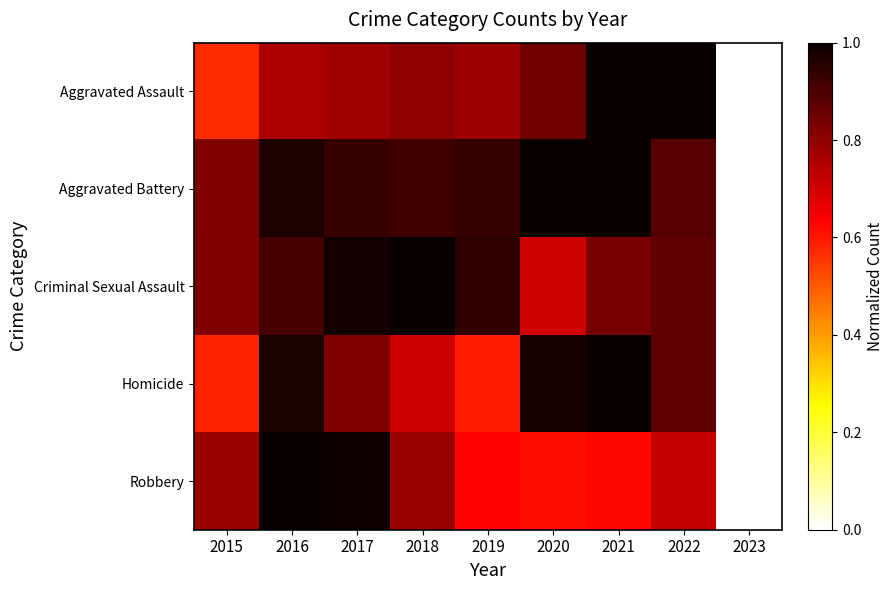

Between 2020 and 2021, which series saw the biggest shift?

Aggravated Assault